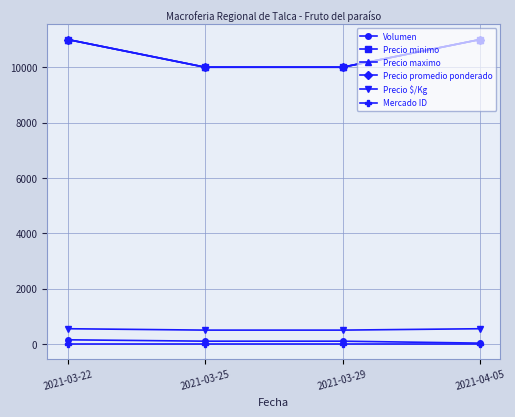

Is this an area chart (filled region under the line)?

No